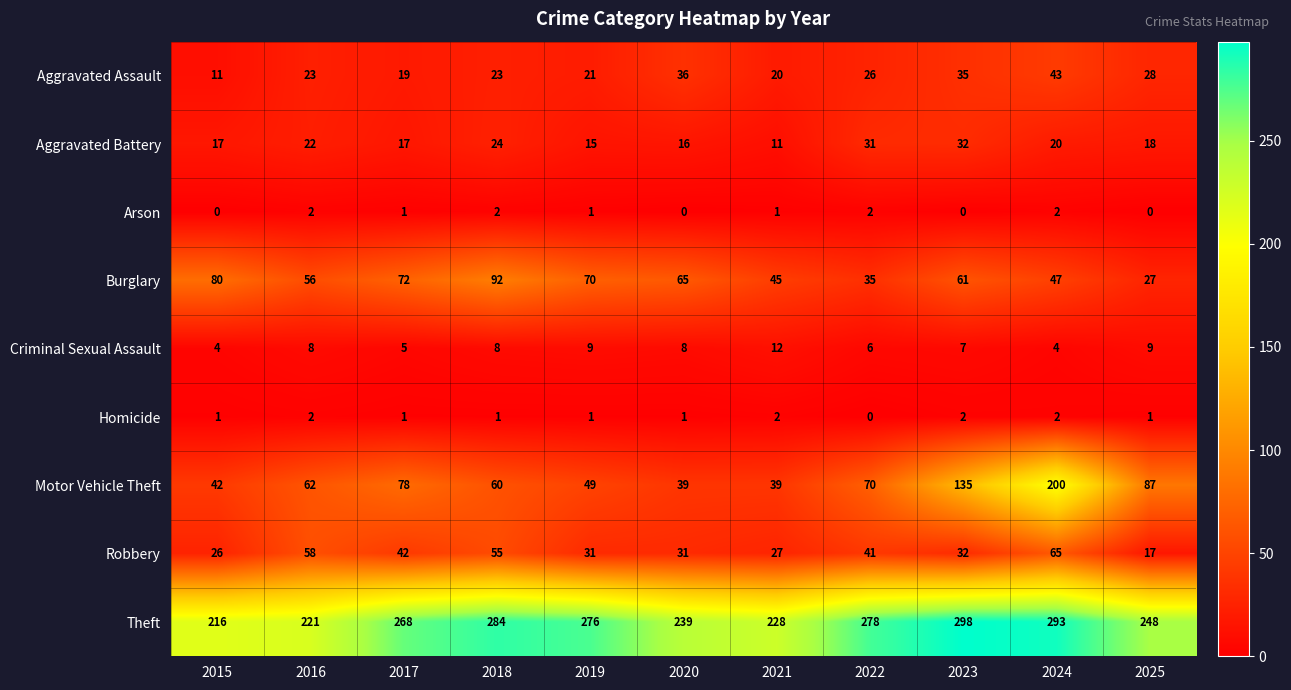

Between 2016 and 2024, which series saw the biggest shift?

Motor Vehicle Theft